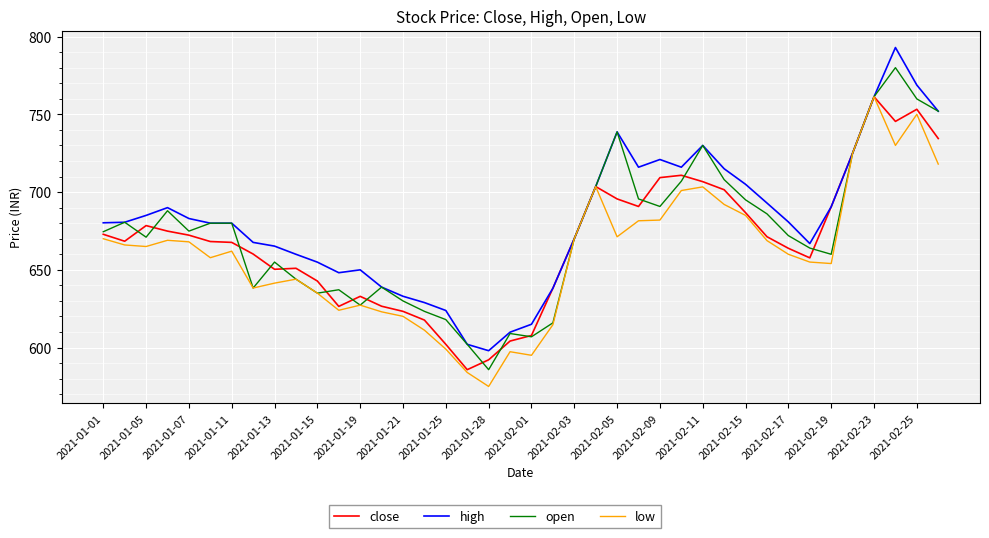

Which series has the largest range (max minus min)?

high